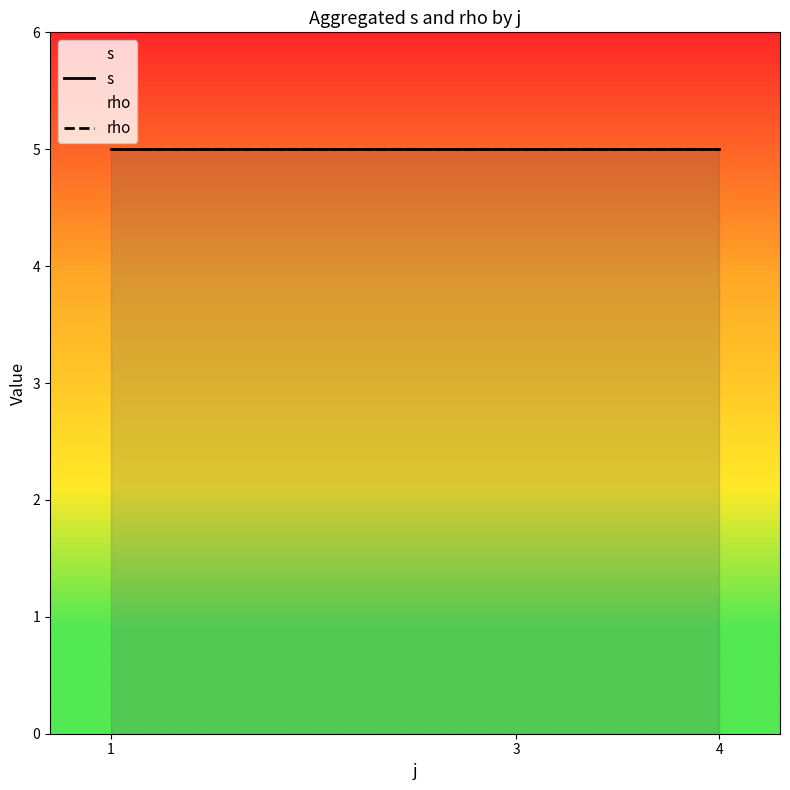

What is the sum of all rho values?

15